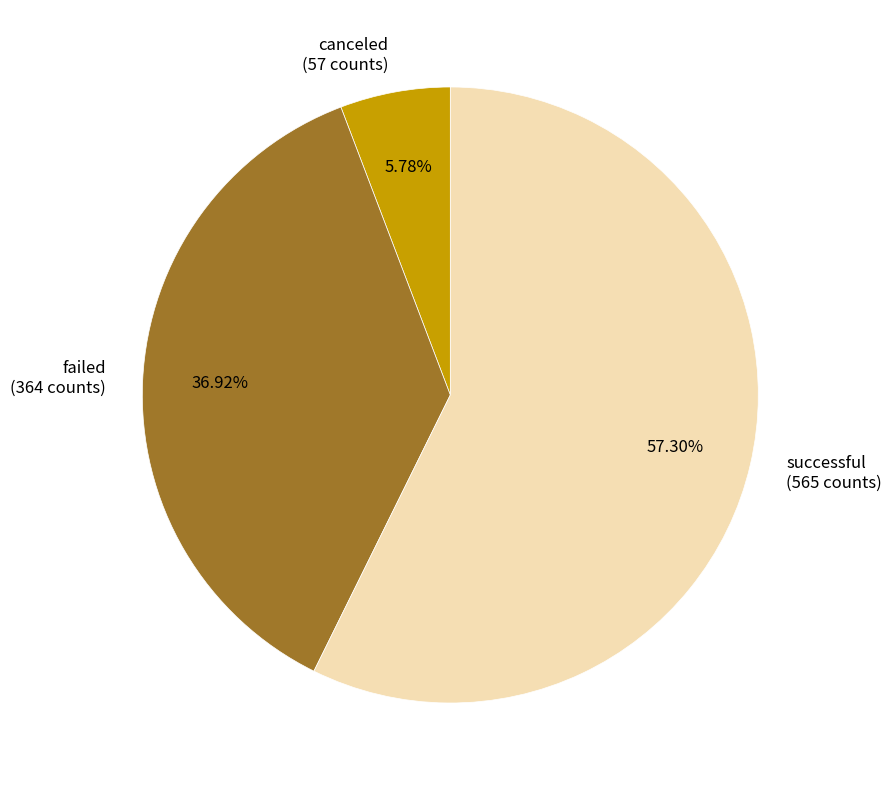

What is the smallest slice in the pie chart?

canceled